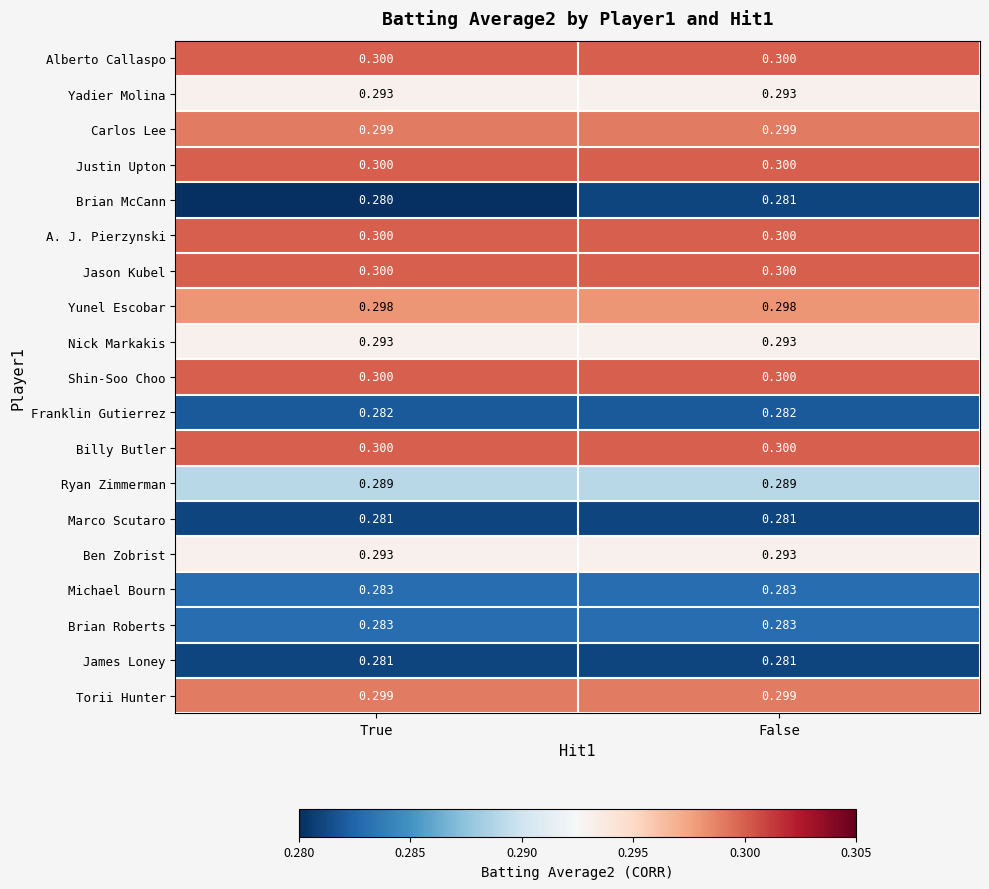

Between True and False, which series saw the biggest shift?

Brian McCann